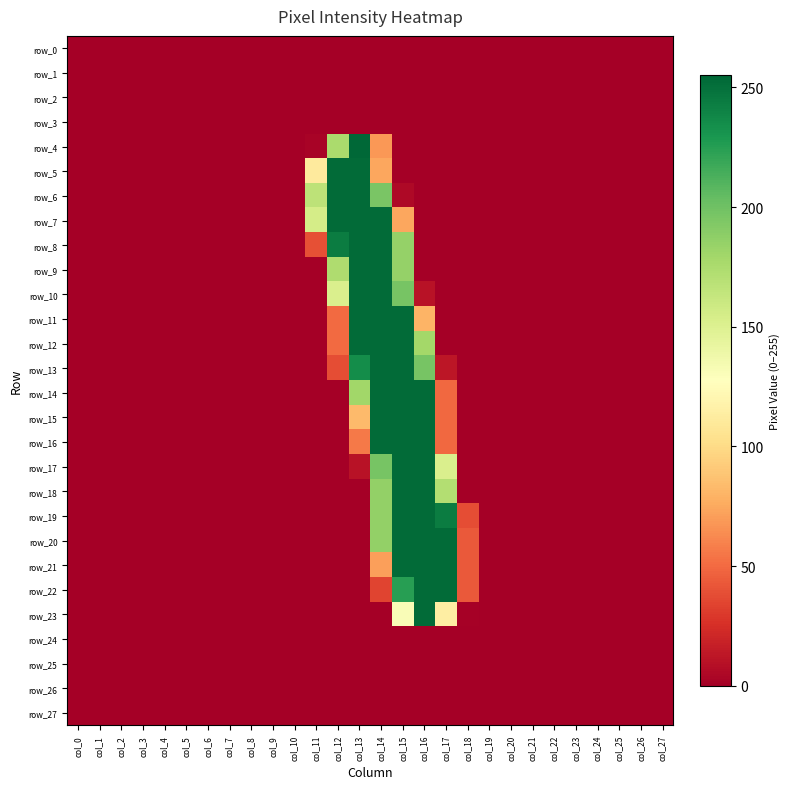

What is the average value of the row_20 series?

35